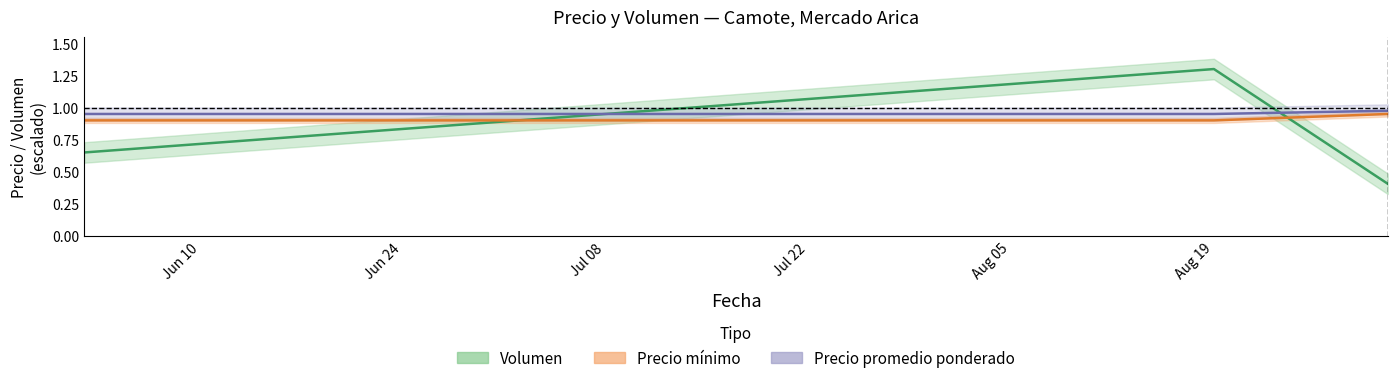

What is the sum of all Volumen values?

2.4